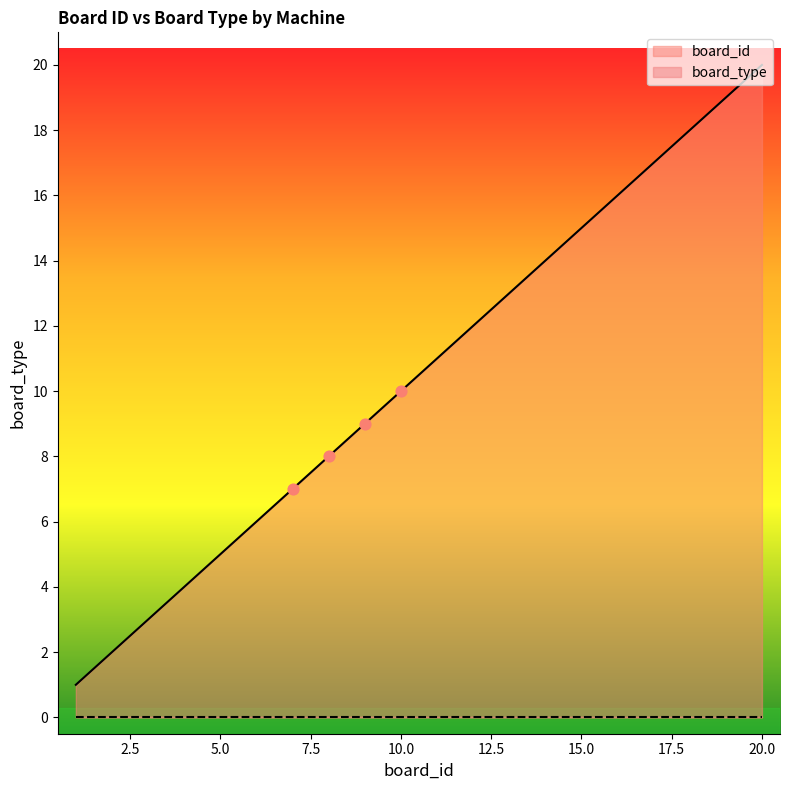

What is the ratio of the value at 5 to the value at 8?

0.6